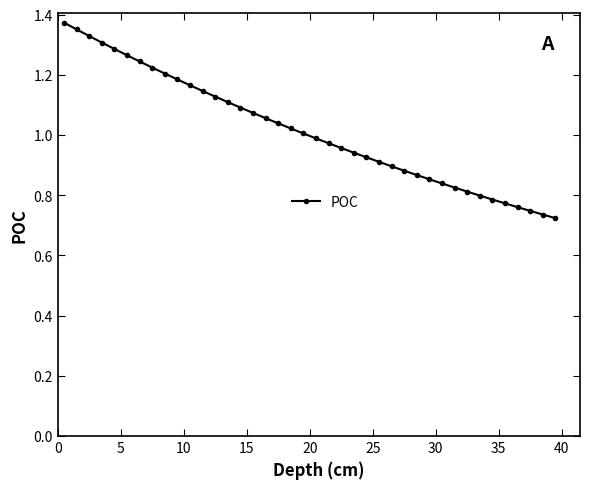

What is the difference between the maximum and minimum values?

0.6